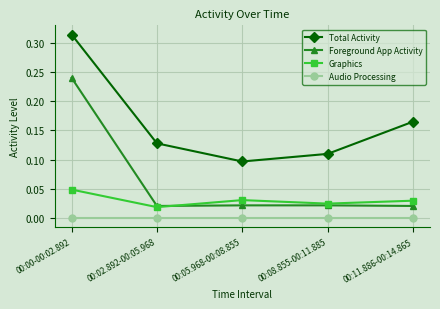

Which series has the widest spread of values?

Foreground App Activity